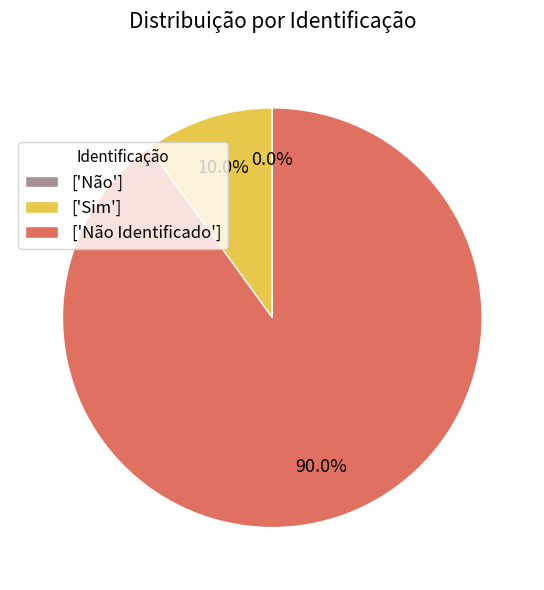

The Sim slice represents 10% of the pie. True or false?

True